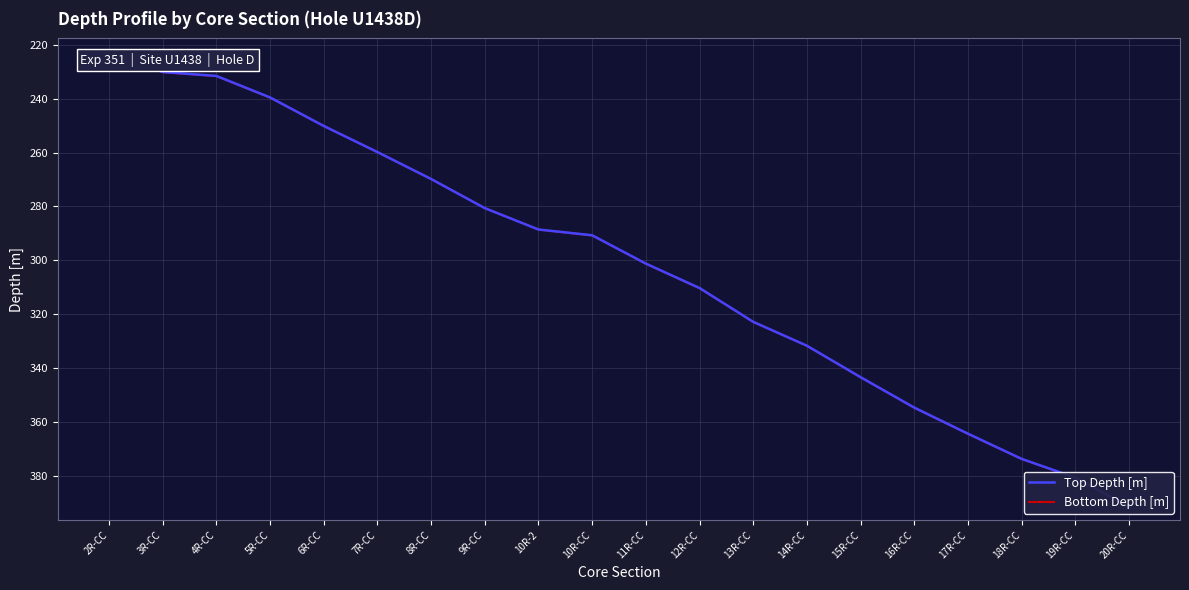

What is the average value of the Bottom Depth [m] series?

302.0